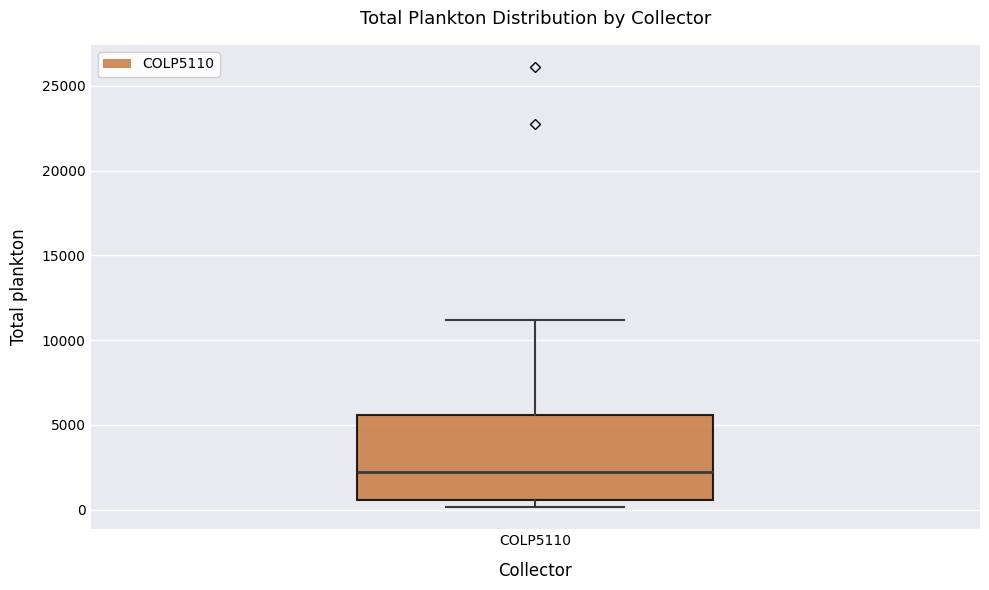

Read this box plot against the y-axis: the position of the median line, the range covered by the box, and the ends of both whiskers. The values are not printed on the chart, so give them approximately, as read against the axis.

median 2000, box 500 to 5500, whiskers 0 to 11000